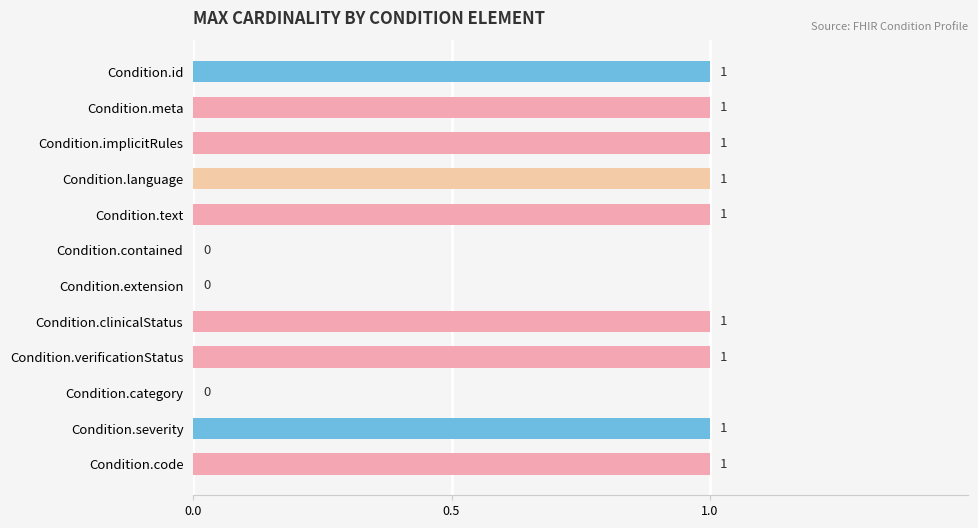

What is the sum of all values?

9